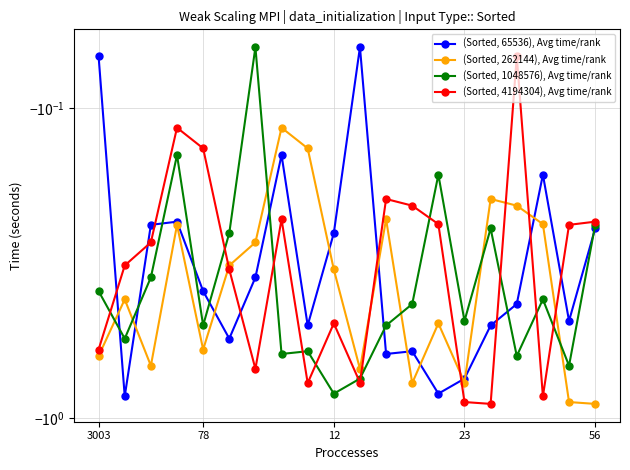

How many interior local valleys does the (Sorted, 262144), Avg time/rank series have?

5